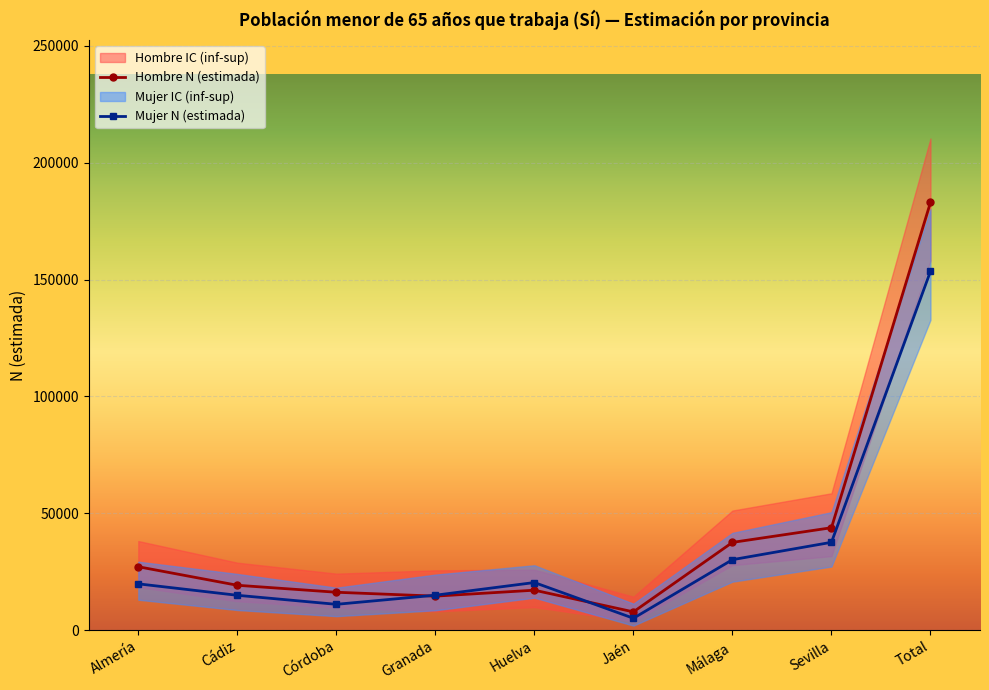

Read the Mujer N (estimada) value at Jaén.

5039